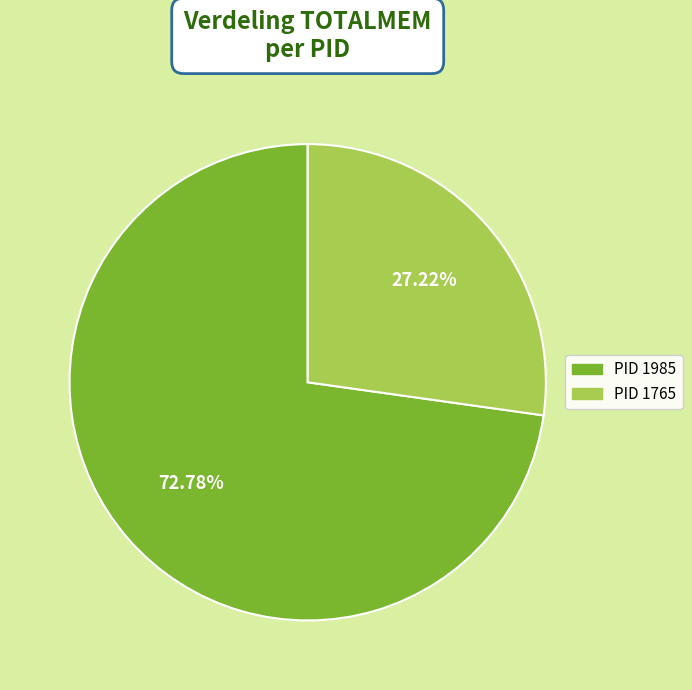

Rank the categories by value from lowest to highest.

PID 1765, PID 1985